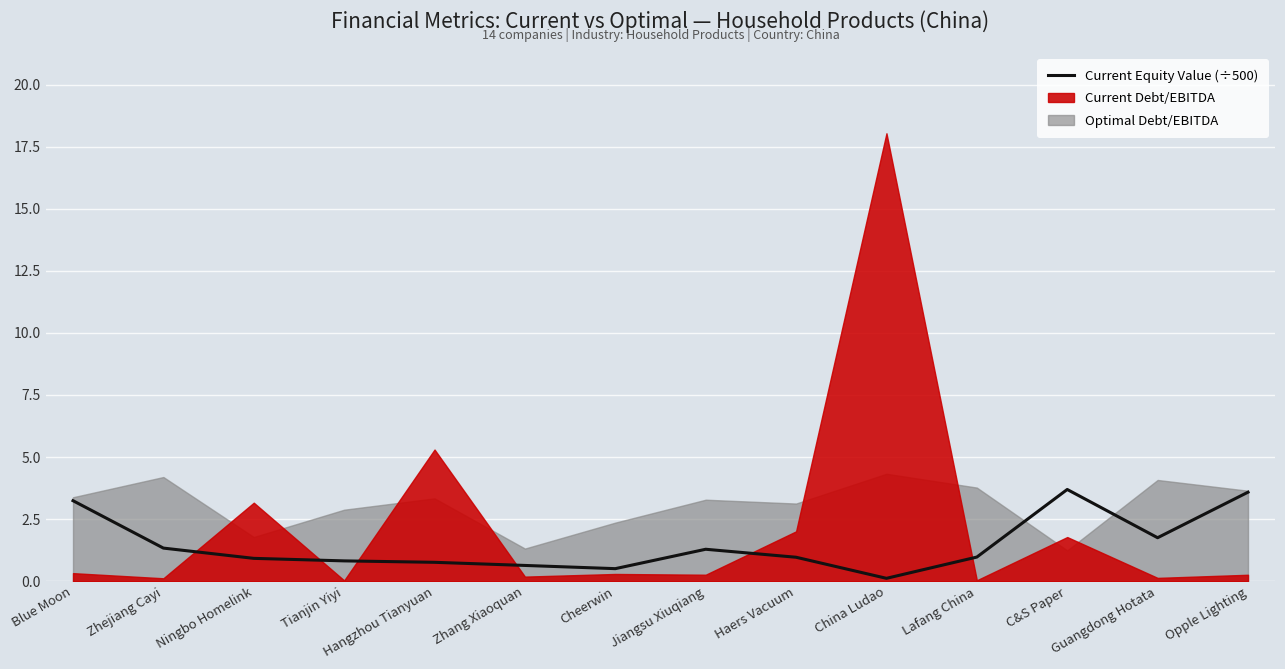

Which label corresponds to the largest value in the chart?

C&S Paper